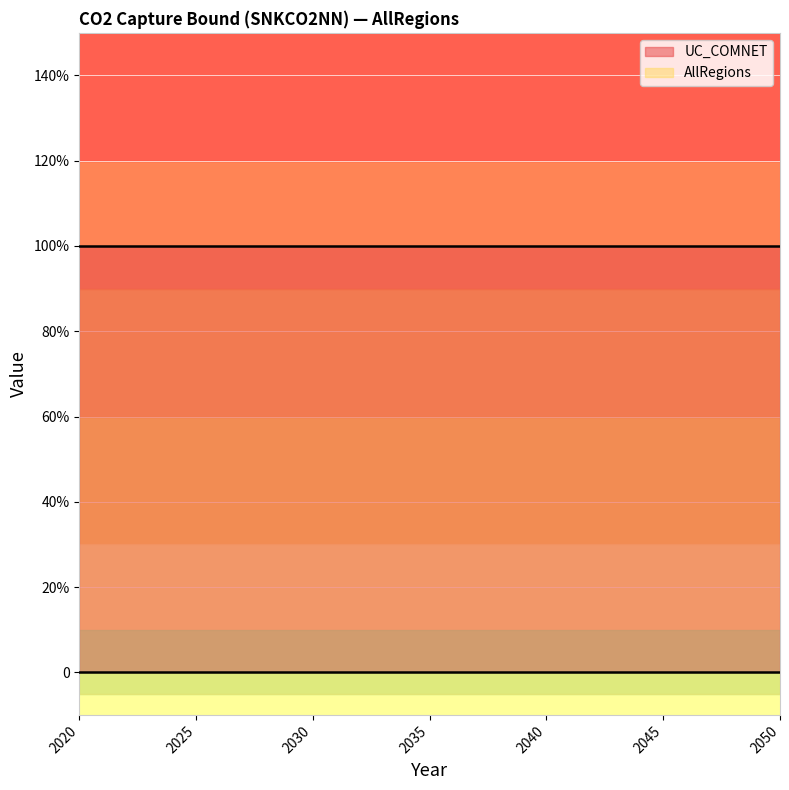

True or false: UC_COMNET and AllRegions cross at least once.

False